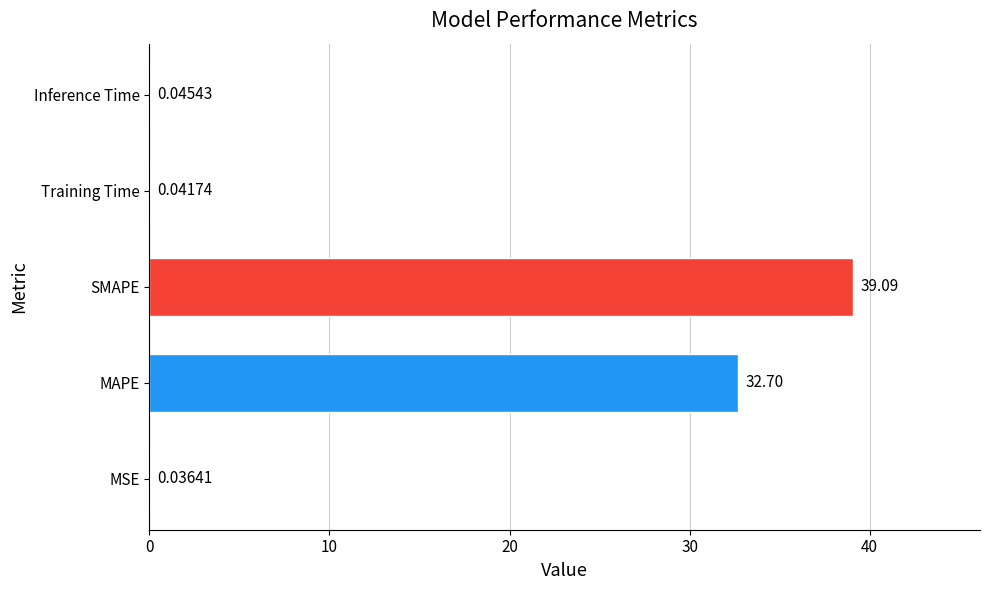

Are the bars horizontal?

Yes